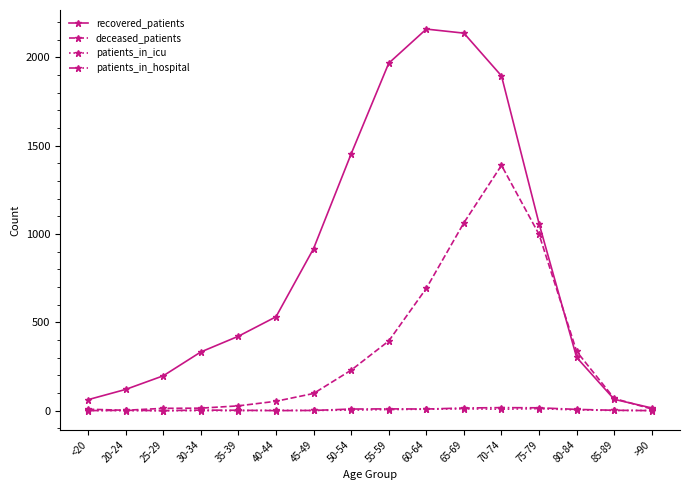

True or false: deceased_patients has more than 0 interior local peaks.

True